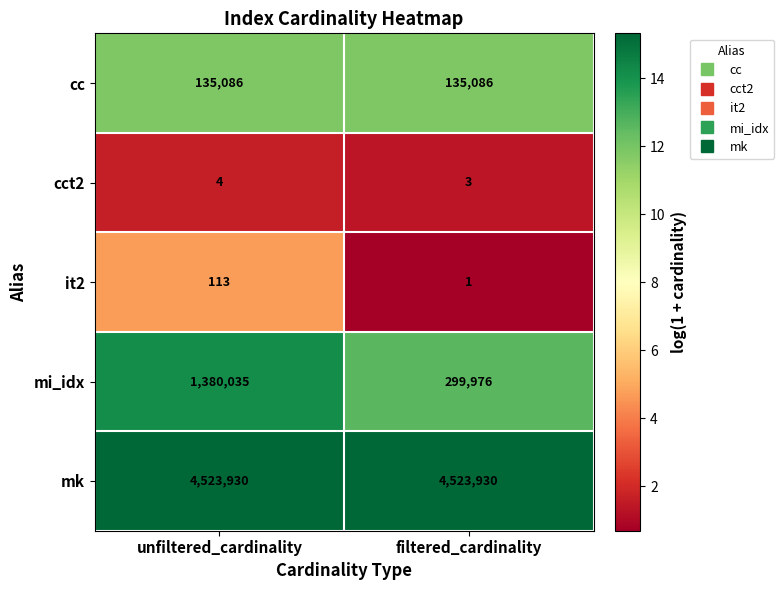

Count the number of data series in this chart.

5